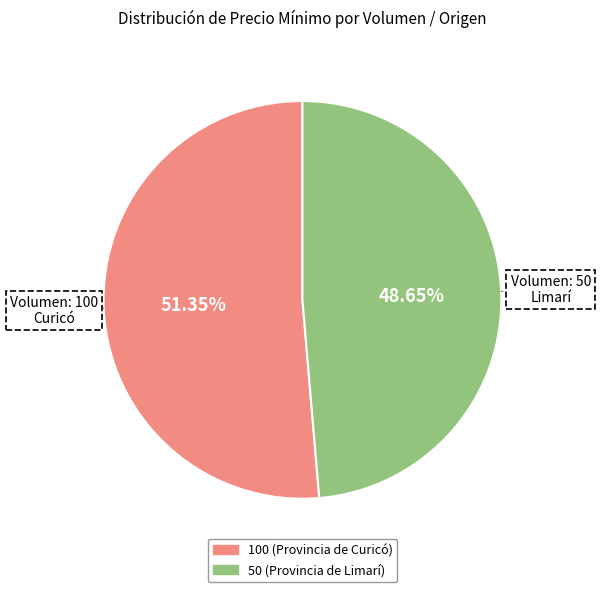

What portion of the pie excludes 50 (Provincia de Limarí)?

51.4%